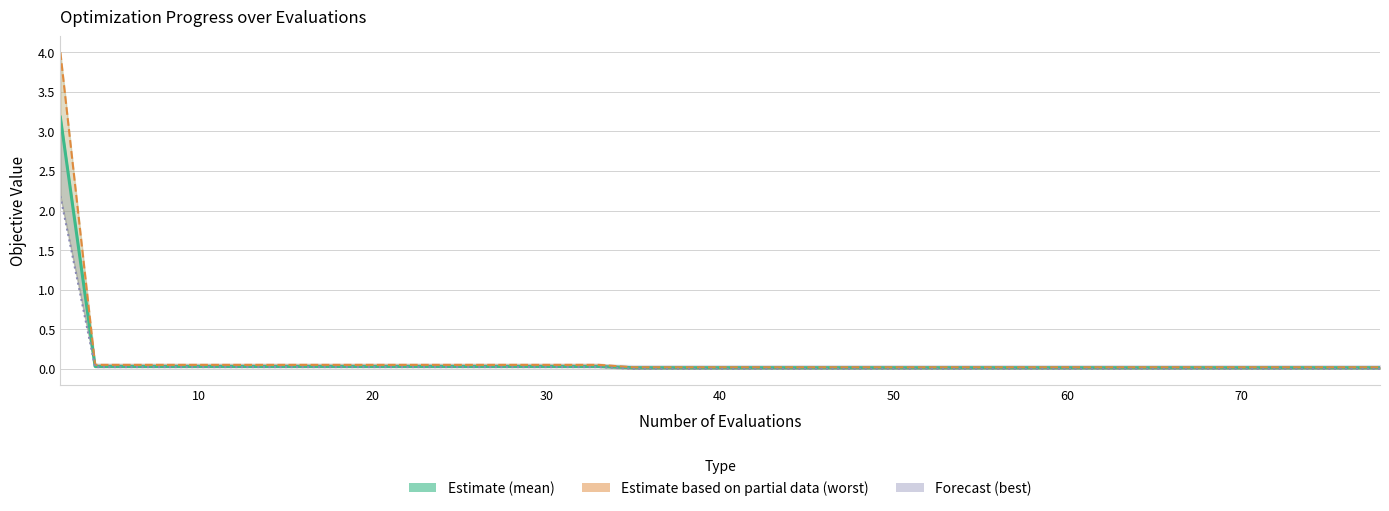

What is the label of the 30th point from the right?

10